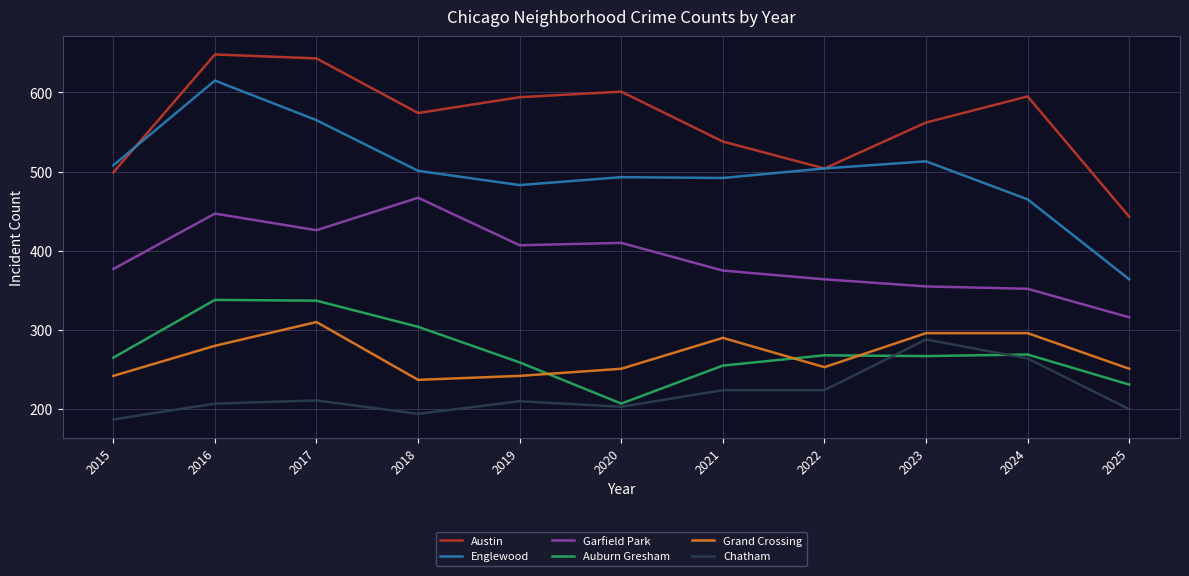

At how many categories does at least one series exceed 541?

7